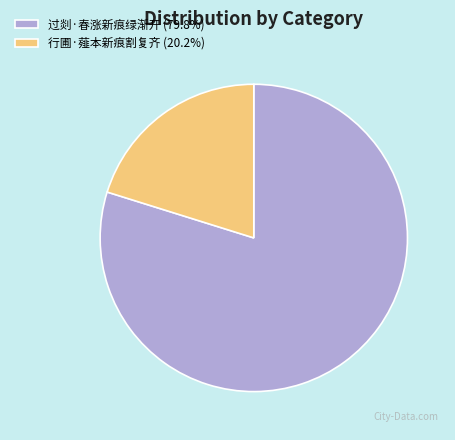

Is there a majority slice in this chart?

Yes